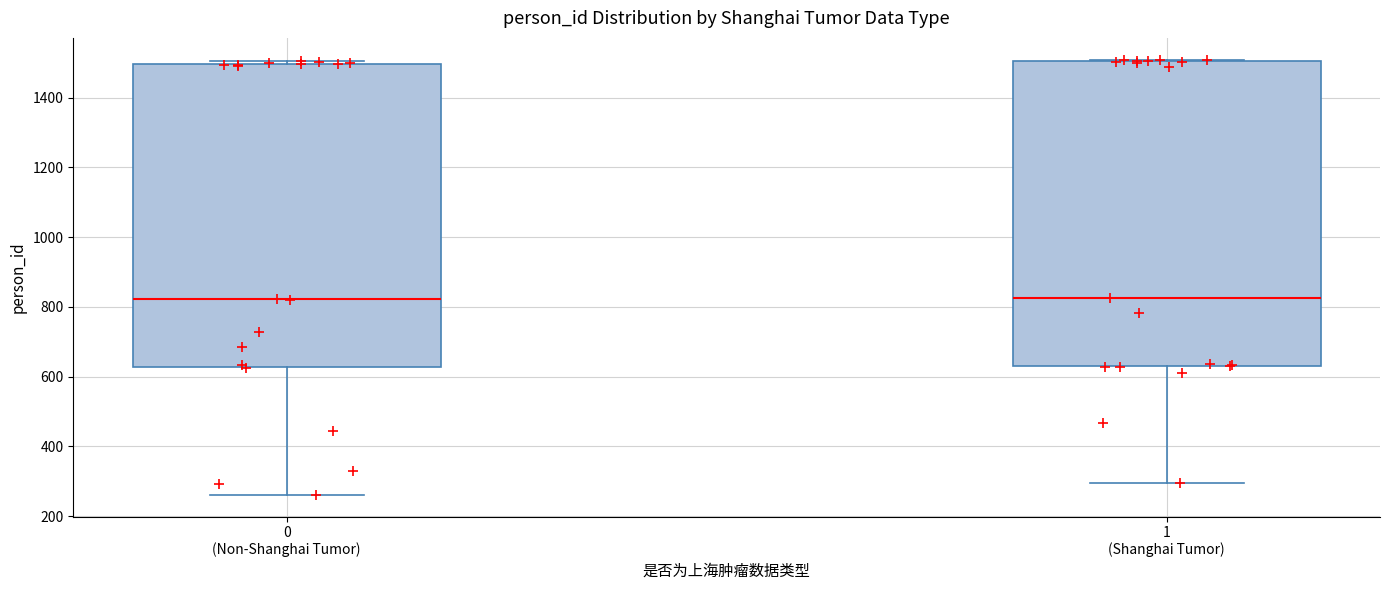

Reading left to right, transcribe this box plot: for each box, give where its median line is, the range the box spans, and where its two whiskers end, as read against the y-axis. The values are not printed on the chart, so give them approximately, as read against the axis.

0 (Non-Shanghai Tumor): median 820, box 620 to 1500, whiskers 260 to 1500 (just above the box's upper edge)
1 (Shanghai Tumor): median 820, box 640 to 1500, whiskers 300 to 1500